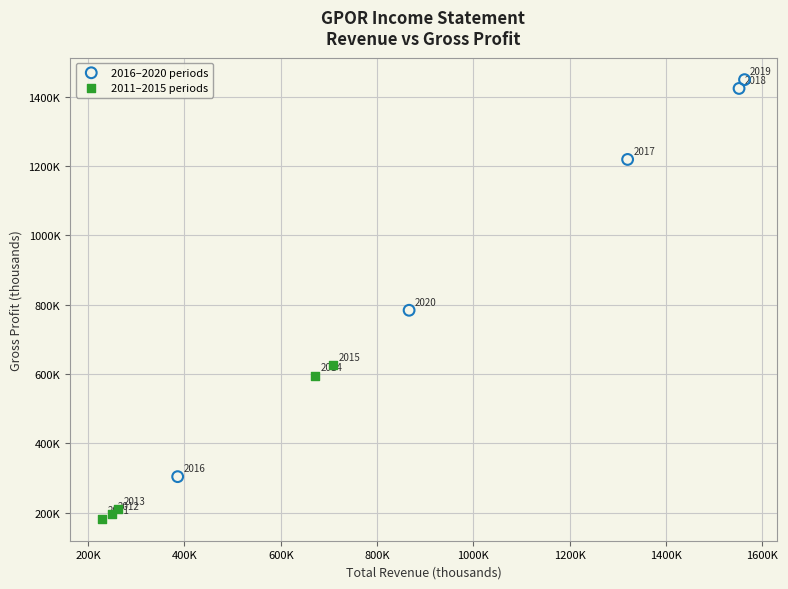

Which series has the widest spread of Y values?

2016–2020 periods